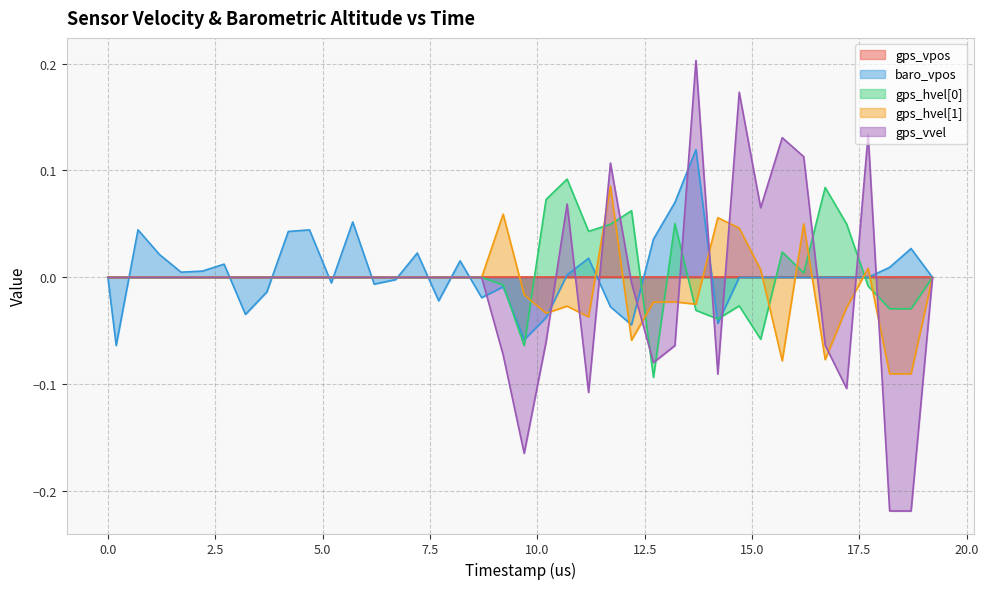

Which series has the widest spread of values?

gps_vvel